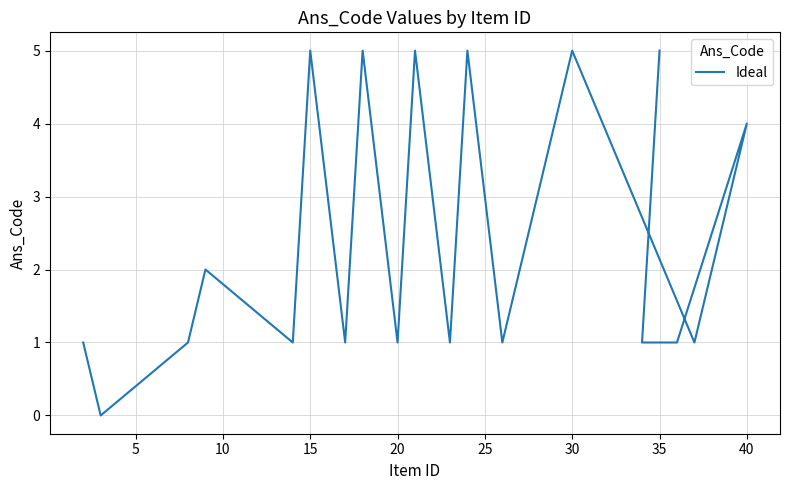

How many lines are shown in the chart?

1